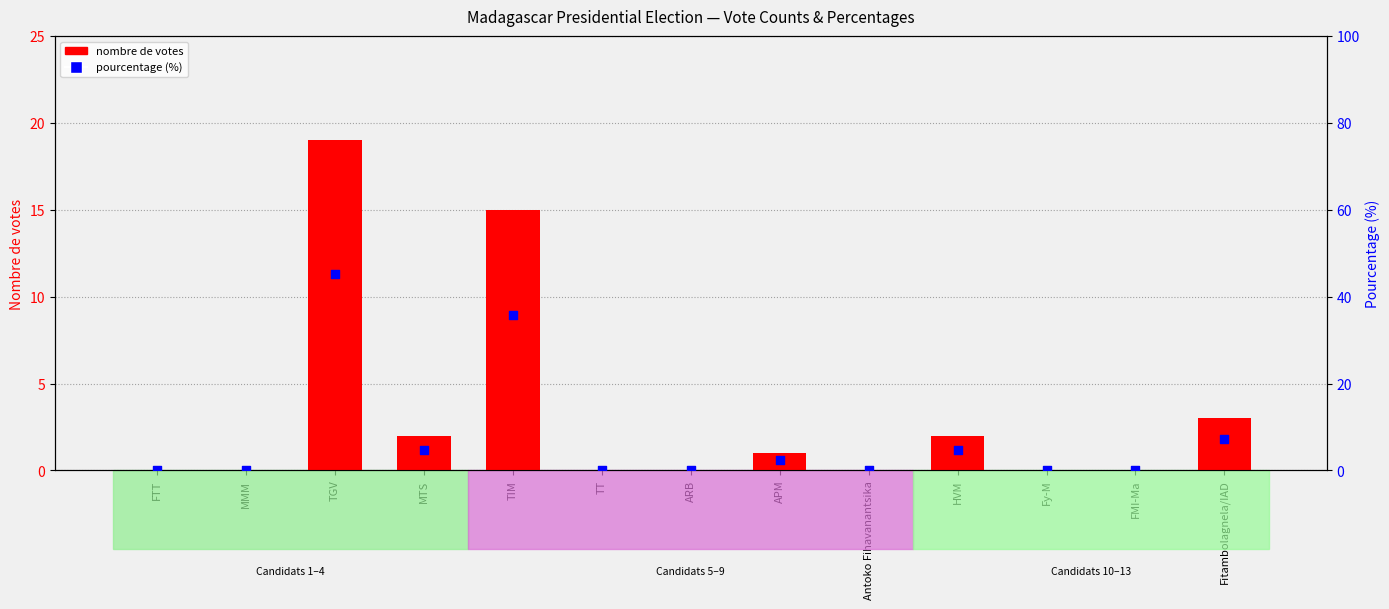

Which series has the largest total across all categories?

pourcentage